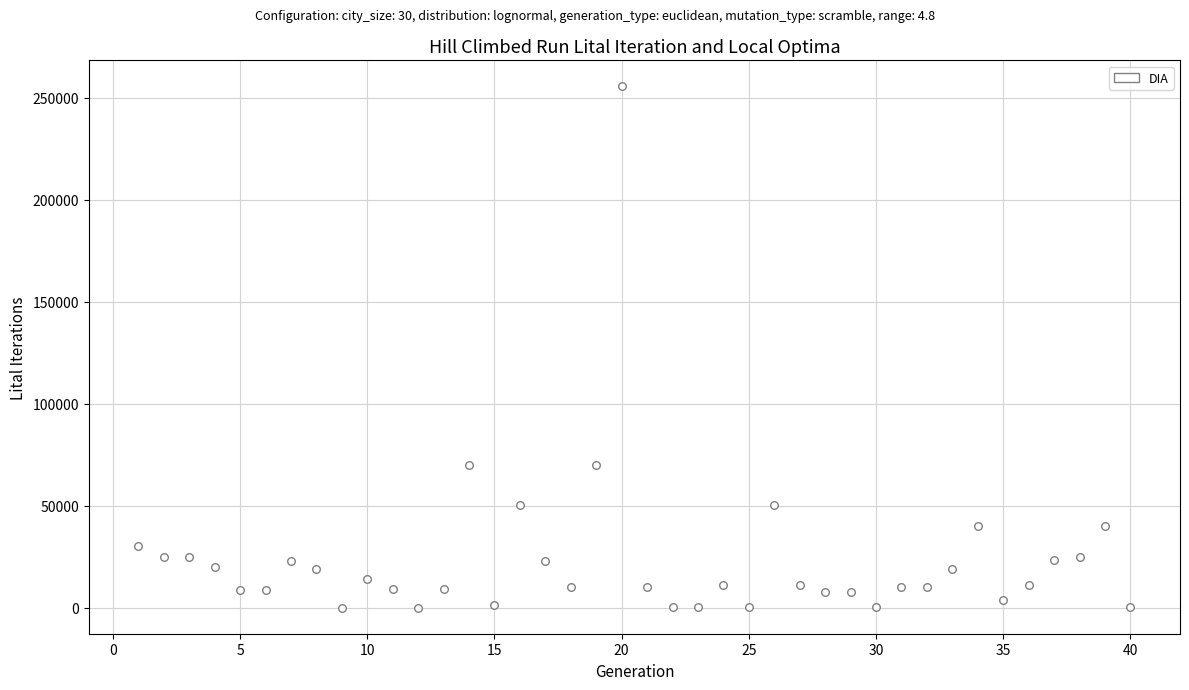

What is the range of X values (max minus min)?

39